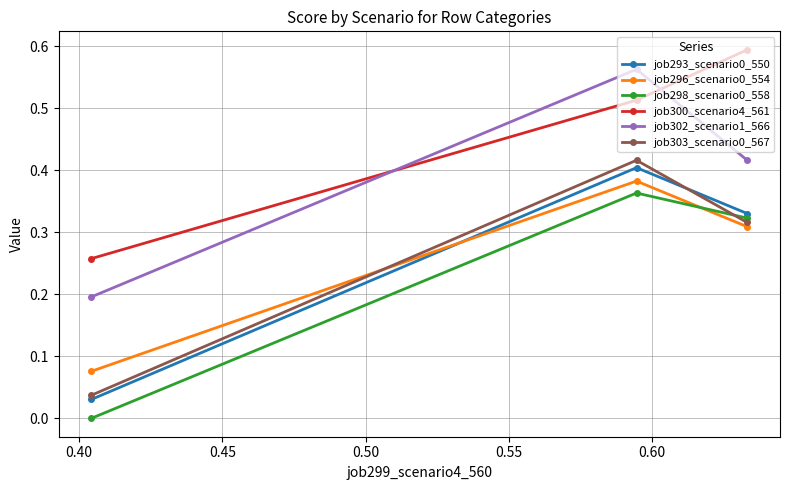

Which series has the largest range (max minus min)?

job303_scenario0_567